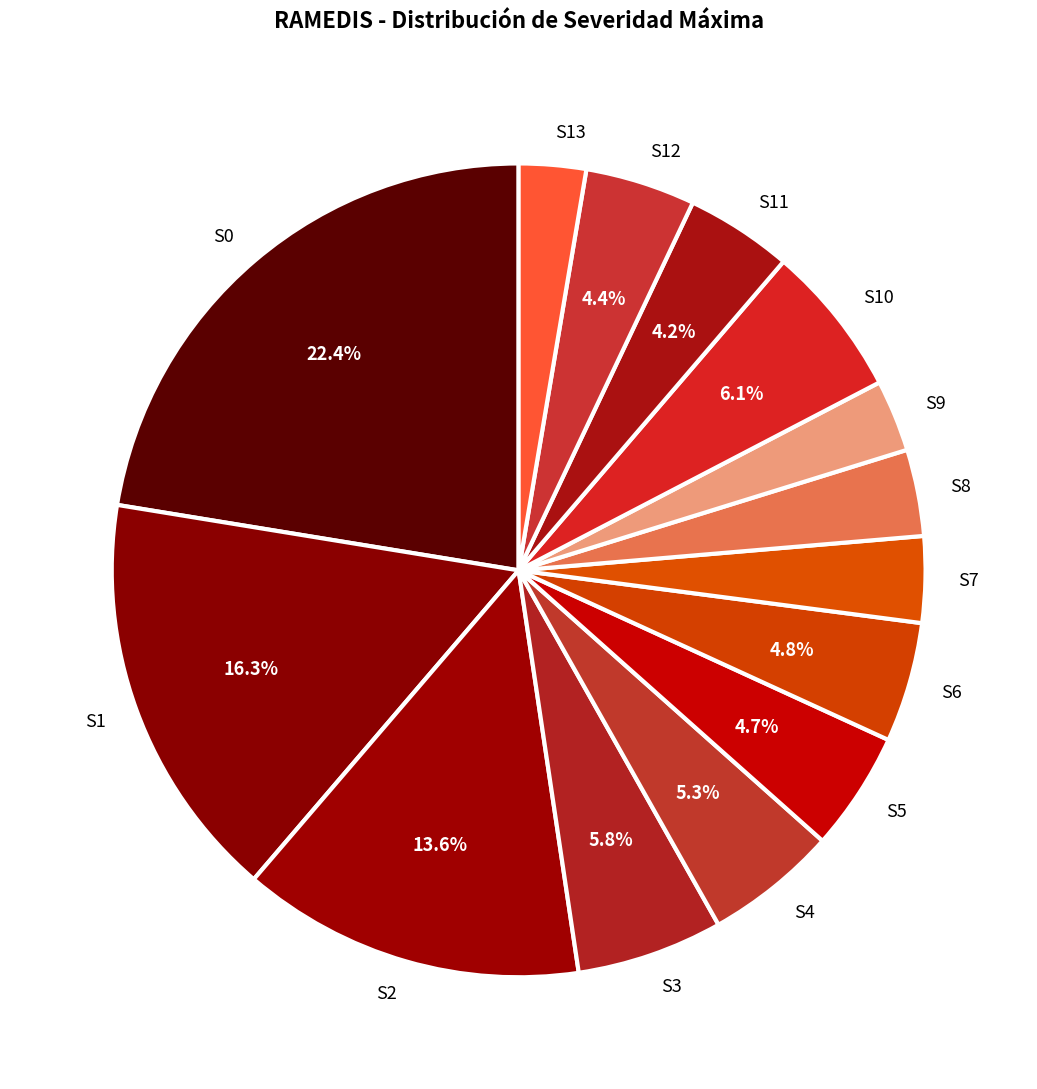

Between S6 and S9, which is larger?

S6